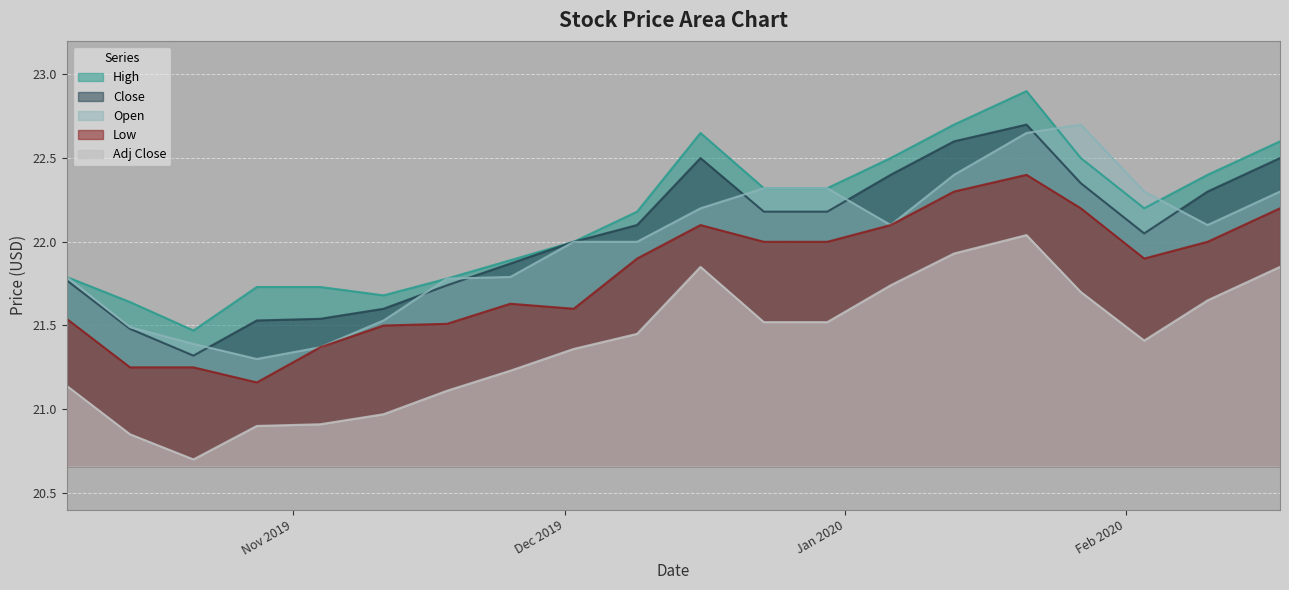

At 2020-01-27, list the series in order from largest to smallest.

Open, High, Close, Low, Adj Close